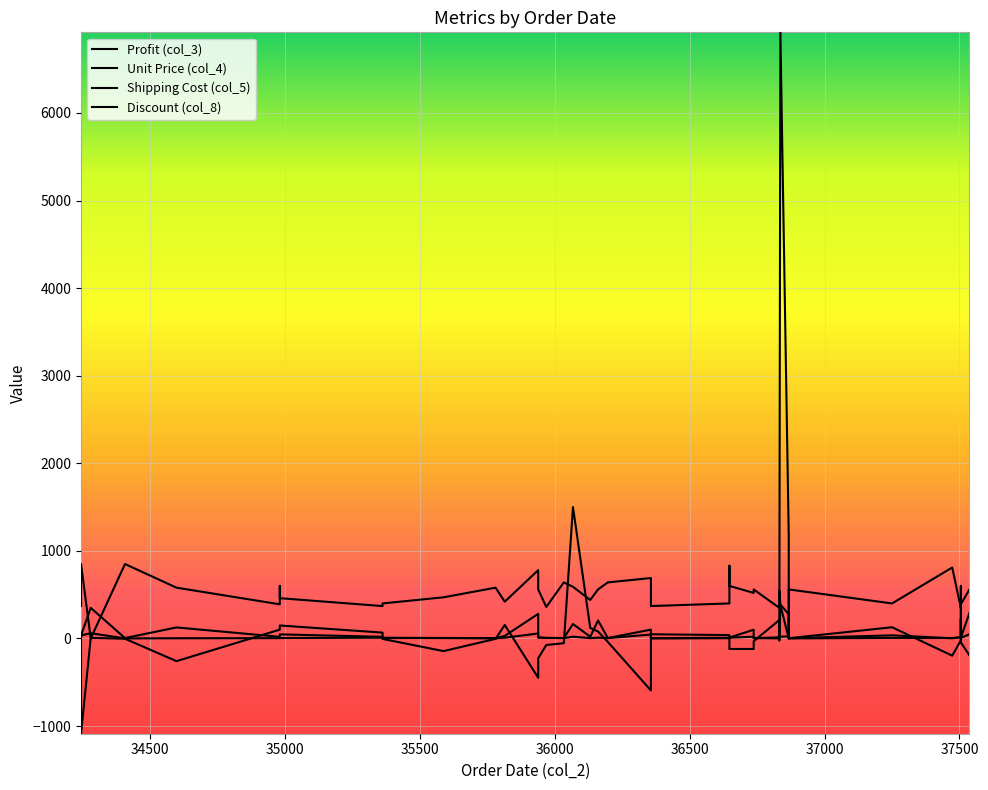

How many categories are shown in the chart?

40